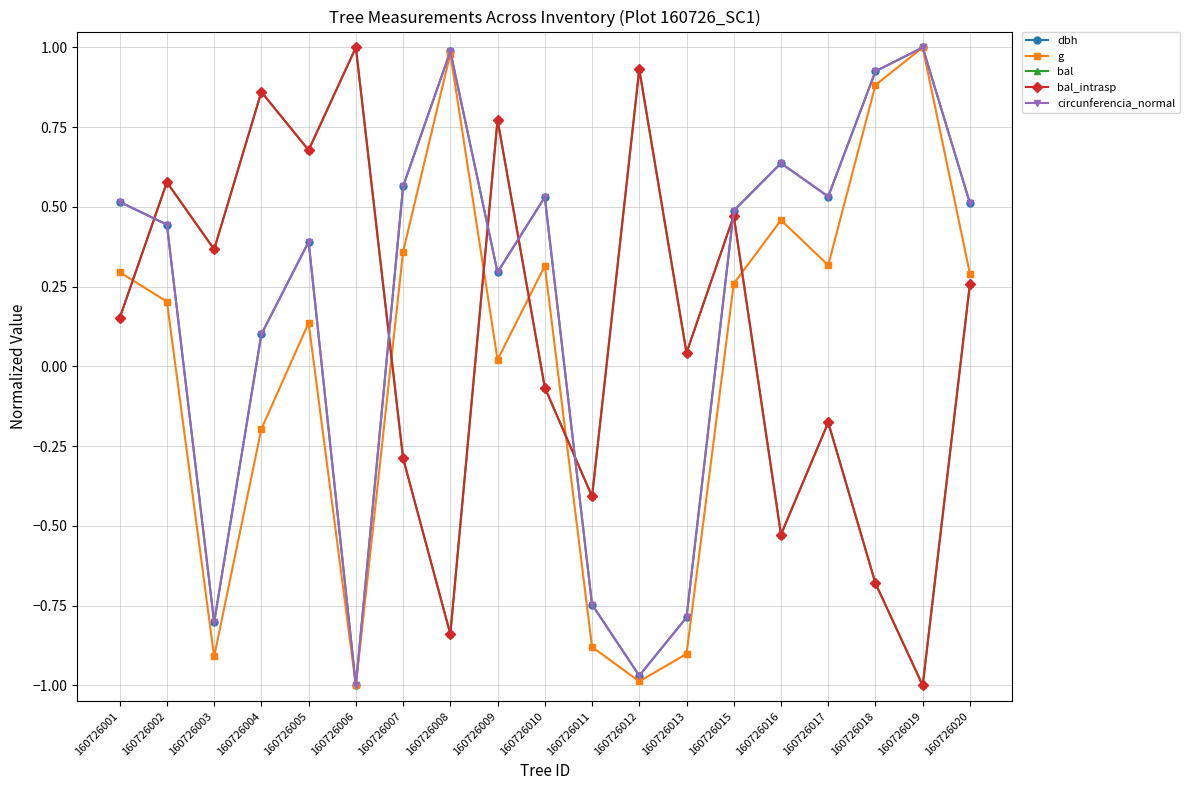

At which category does g reach its first local valley?

160726003